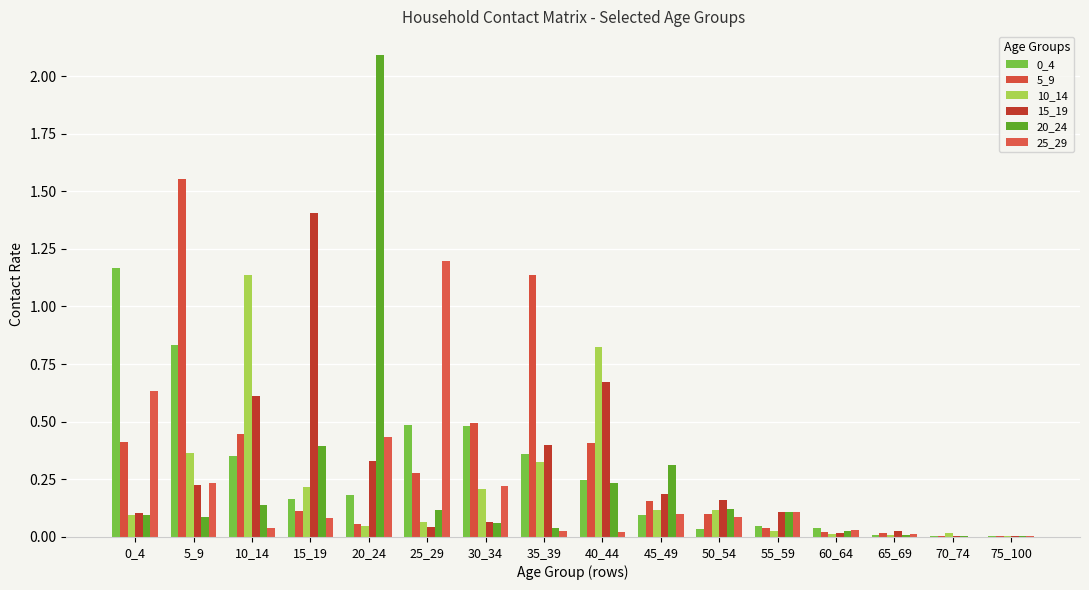

How many categories are shown in the chart?

16